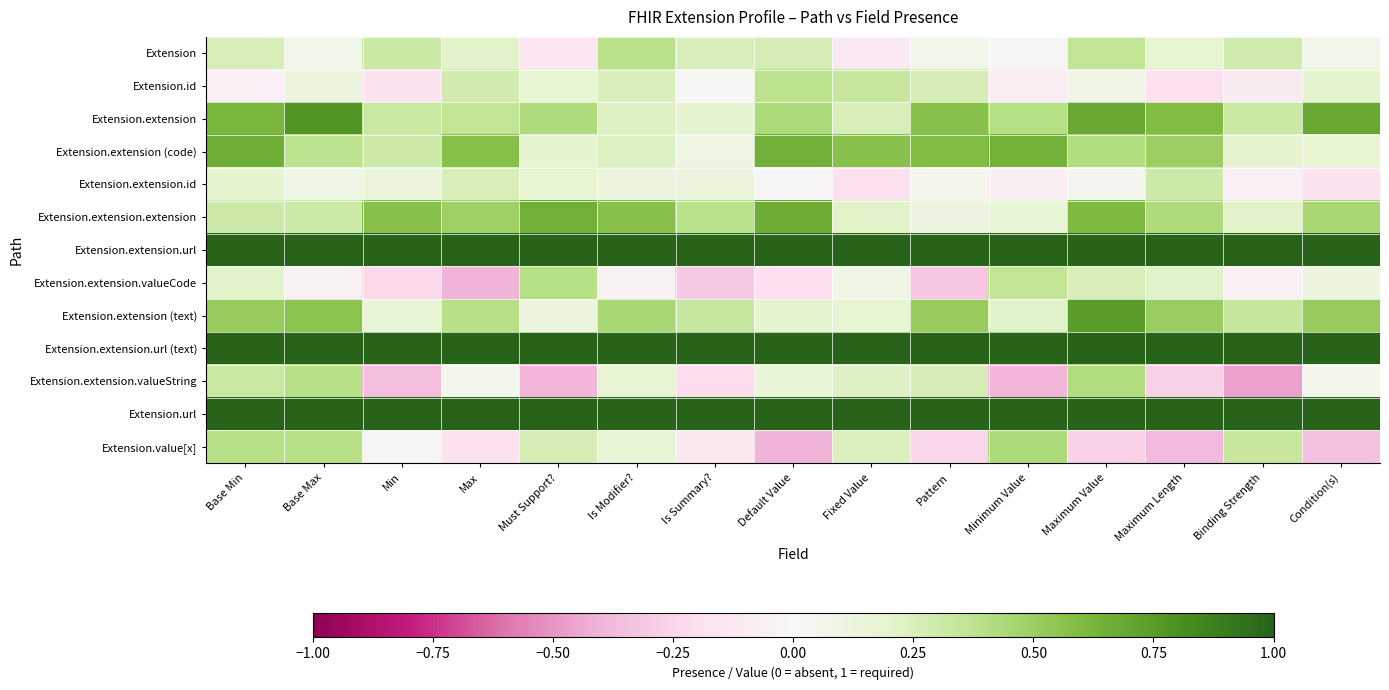

Reading right to left, transcribe all the data shown in this chart.

Extension: Condition(s)=0.1	Binding Strength=0.3	Maximum Length=0.2	Maximum Value=0.4	Minimum Value=0.0	Pattern=0.1	Fixed Value=-0.1	Default Value=0.3	Is Summary?=0.3	Is Modifier?=0.4	Must Support?=-0.1	Max=0.2	Min=0.3	Base Max=0.1	Base Min=0.3
Extension.id: Condition(s)=0.2	Binding Strength=-0.1	Maximum Length=-0.2	Maximum Value=0.1	Minimum Value=-0.1	Pattern=0.3	Fixed Value=0.3	Default Value=0.4	Is Summary?=0.0	Is Modifier?=0.3	Must Support?=0.2	Max=0.3	Min=-0.2	Base Max=0.1	Base Min=-0.1
Extension.extension: Condition(s)=0.7	Binding Strength=0.3	Maximum Length=0.6	Maximum Value=0.7	Minimum Value=0.4	Pattern=0.6	Fixed Value=0.3	Default Value=0.4	Is Summary?=0.2	Is Modifier?=0.2	Must Support?=0.4	Max=0.4	Min=0.3	Base Max=0.8	Base Min=0.6
Extension.extension (code): Condition(s)=0.2	Binding Strength=0.2	Maximum Length=0.5	Maximum Value=0.4	Minimum Value=0.6	Pattern=0.6	Fixed Value=0.6	Default Value=0.7	Is Summary?=0.1	Is Modifier?=0.2	Must Support?=0.2	Max=0.6	Min=0.3	Base Max=0.4	Base Min=0.7
Extension.extension.id: Condition(s)=-0.2	Binding Strength=-0.1	Maximum Length=0.3	Maximum Value=0.0	Minimum Value=-0.1	Pattern=0.1	Fixed Value=-0.2	Default Value=-0.0	Is Summary?=0.1	Is Modifier?=0.1	Must Support?=0.2	Max=0.3	Min=0.1	Base Max=0.1	Base Min=0.2
Extension.extension.extension: Condition(s)=0.5	Binding Strength=0.2	Maximum Length=0.4	Maximum Value=0.6	Minimum Value=0.2	Pattern=0.1	Fixed Value=0.2	Default Value=0.7	Is Summary?=0.4	Is Modifier?=0.6	Must Support?=0.6	Max=0.5	Min=0.6	Base Max=0.3	Base Min=0.3
Extension.extension.url: Condition(s)=1.8	Binding Strength=2.0	Maximum Length=1.5	Maximum Value=1.8	Minimum Value=1.9	Pattern=2.0	Fixed Value=1.4	Default Value=1.4	Is Summary?=1.6	Is Modifier?=1.7	Must Support?=1.5	Max=1.6	Min=1.6	Base Max=1.8	Base Min=1.4
Extension.extension.valueCode: Condition(s)=0.1	Binding Strength=-0.1	Maximum Length=0.2	Maximum Value=0.3	Minimum Value=0.4	Pattern=-0.3	Fixed Value=0.1	Default Value=-0.2	Is Summary?=-0.3	Is Modifier?=-0.0	Must Support?=0.4	Max=-0.4	Min=-0.2	Base Max=-0.1	Base Min=0.2
Extension.extension (text): Condition(s)=0.5	Binding Strength=0.3	Maximum Length=0.5	Maximum Value=0.7	Minimum Value=0.2	Pattern=0.5	Fixed Value=0.2	Default Value=0.2	Is Summary?=0.3	Is Modifier?=0.4	Must Support?=0.1	Max=0.4	Min=0.2	Base Max=0.6	Base Min=0.5
Extension.extension.url (text): Condition(s)=1.3	Binding Strength=1.6	Maximum Length=1.7	Maximum Value=1.5	Minimum Value=1.5	Pattern=1.6	Fixed Value=1.7	Default Value=2.0	Is Summary?=1.6	Is Modifier?=1.6	Must Support?=1.4	Max=1.8	Min=1.6	Base Max=2.0	Base Min=1.3
Extension.extension.valueString: Condition(s)=0.1	Binding Strength=-0.5	Maximum Length=-0.3	Maximum Value=0.4	Minimum Value=-0.4	Pattern=0.3	Fixed Value=0.2	Default Value=0.2	Is Summary?=-0.2	Is Modifier?=0.2	Must Support?=-0.4	Max=0.1	Min=-0.4	Base Max=0.4	Base Min=0.3
Extension.url: Condition(s)=1.8	Binding Strength=1.9	Maximum Length=2.0	Maximum Value=1.6	Minimum Value=1.3	Pattern=1.4	Fixed Value=2.0	Default Value=1.5	Is Summary?=1.7	Is Modifier?=1.5	Must Support?=2.0	Max=1.5	Min=1.9	Base Max=1.9	Base Min=1.6
Extension.value[x]: Condition(s)=-0.3	Binding Strength=0.3	Maximum Length=-0.4	Maximum Value=-0.3	Minimum Value=0.4	Pattern=-0.2	Fixed Value=0.2	Default Value=-0.4	Is Summary?=-0.1	Is Modifier?=0.2	Must Support?=0.3	Max=-0.2	Min=0.0	Base Max=0.4	Base Min=0.4